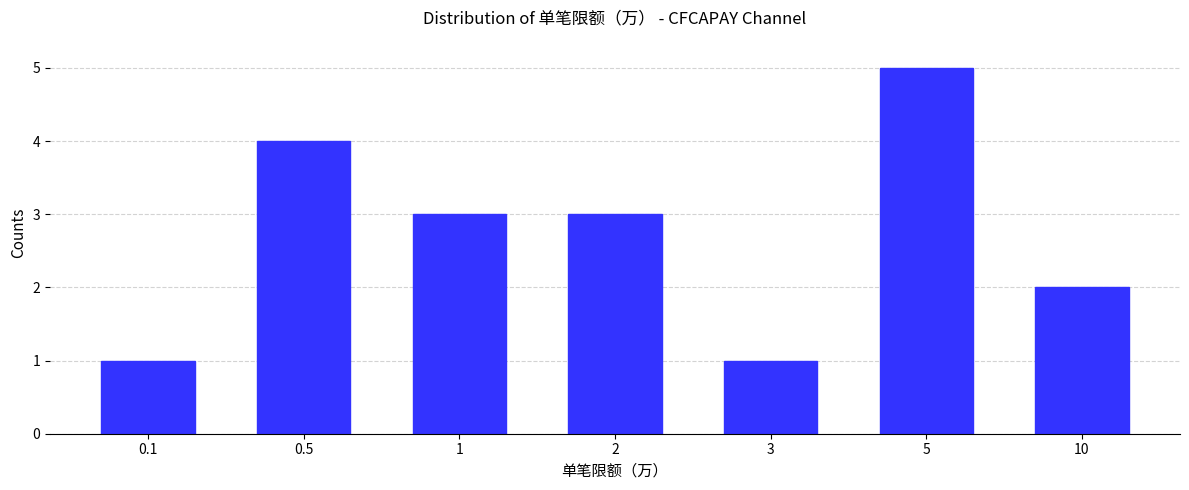

Reading right to left, transcribe all the data shown in this chart.

10=2	5=5	3=1	2=3	1=3	0.5=4	0.1=1